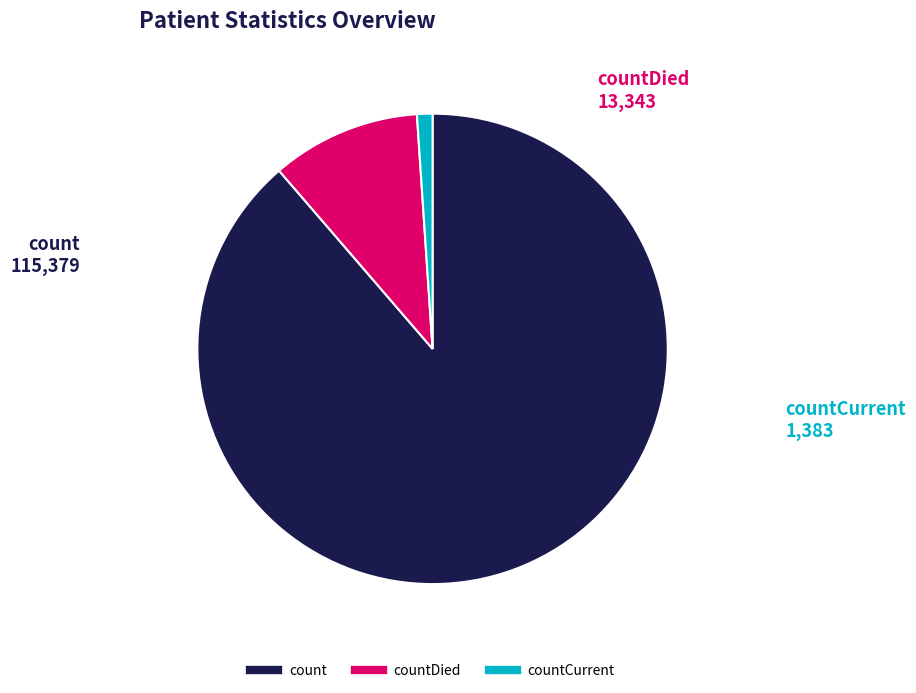

Is there a majority slice in this chart?

Yes